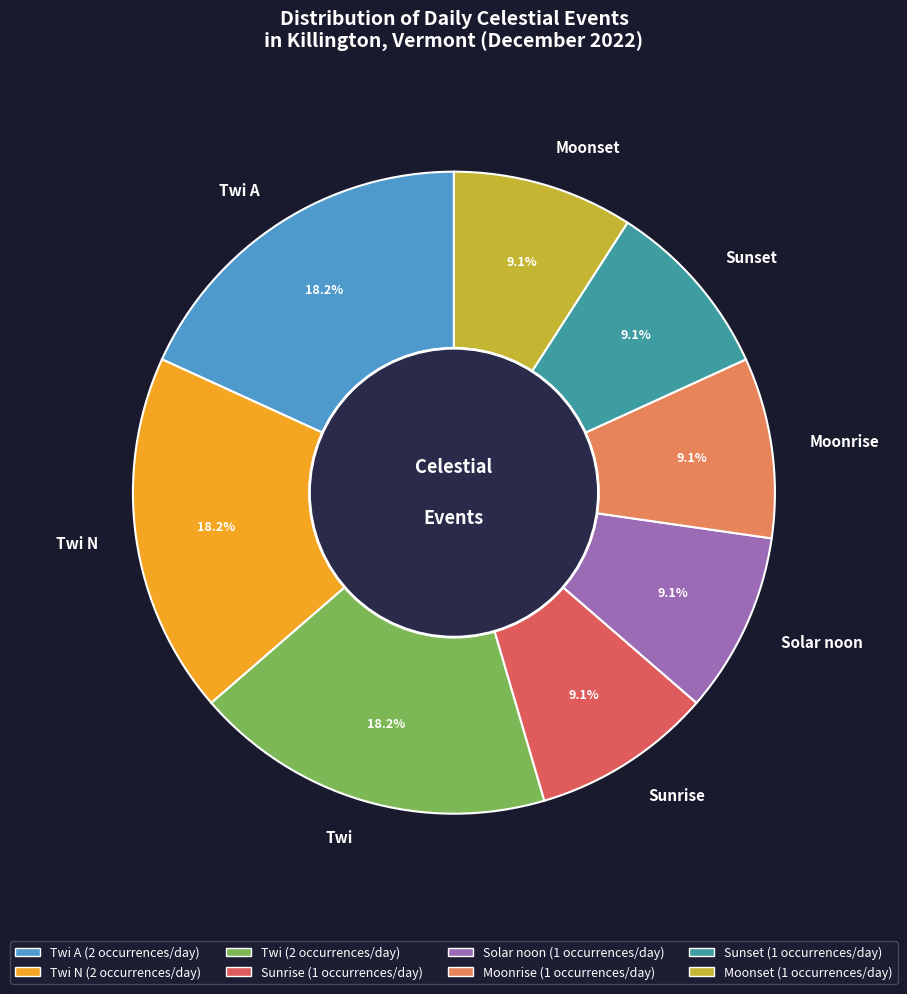

Do Sunset and Solar noon together represent more than half of the pie?

No